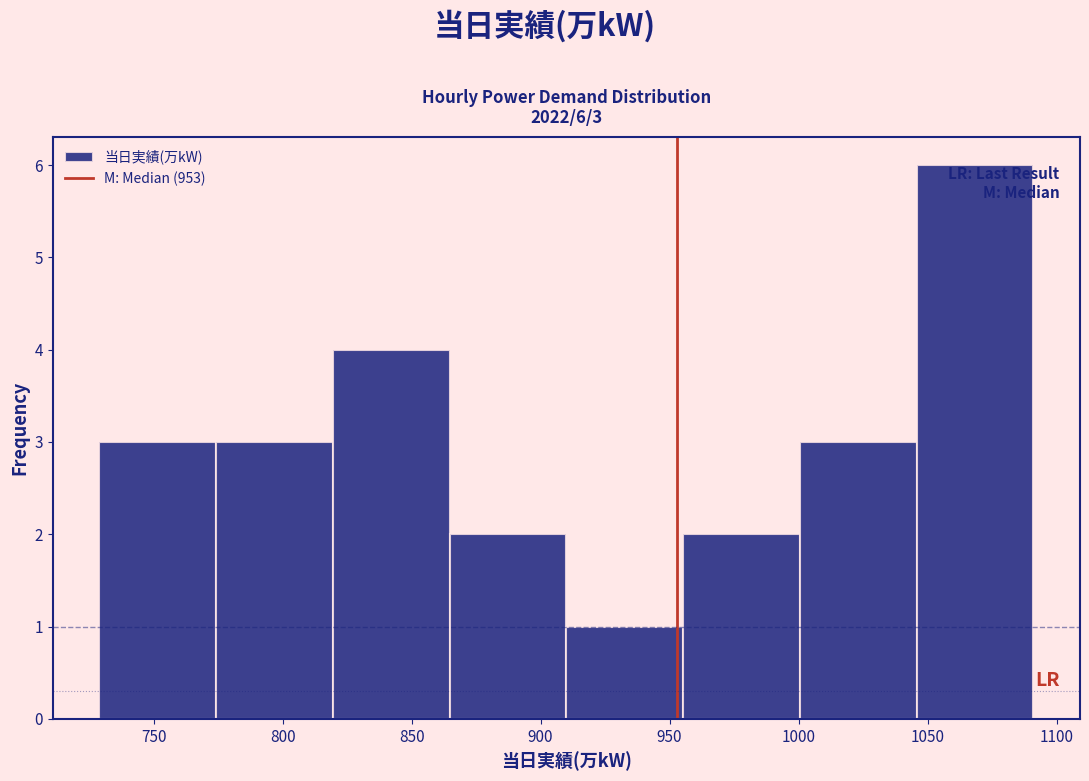

Over which range of the x-axis is the bar tallest?

1045 to 1090